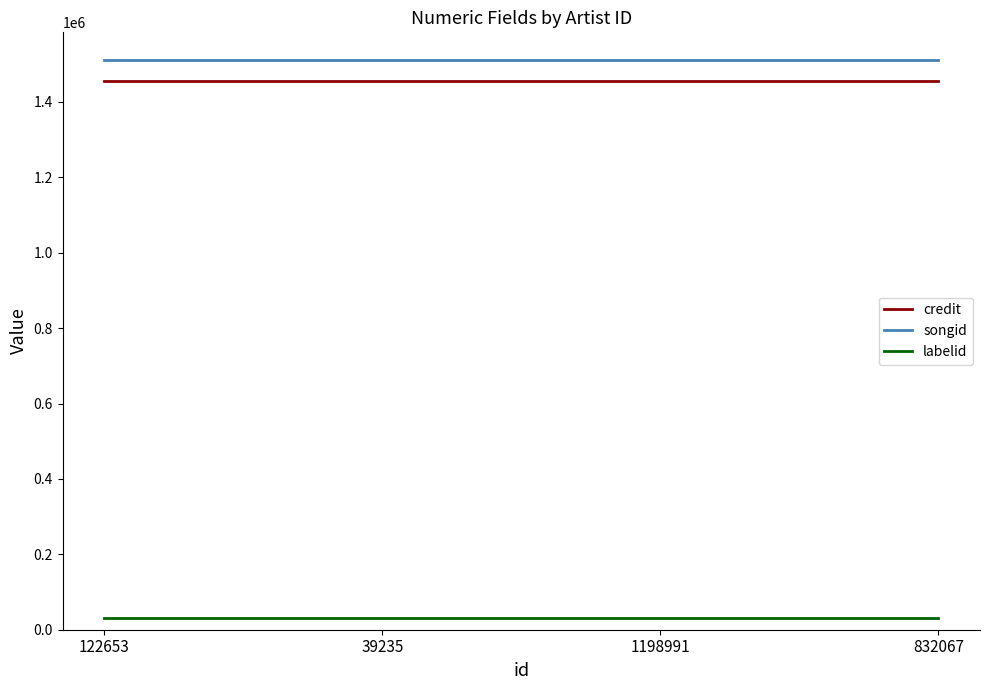

Reading left to right, list all the values displayed in this chart.

credit: 122653=1456485	39235=1456485	1198991=1456485	832067=1456485
songid: 122653=1510774	39235=1510774	1198991=1510774	832067=1510774
labelid: 122653=32115	39235=32115	1198991=32115	832067=32115